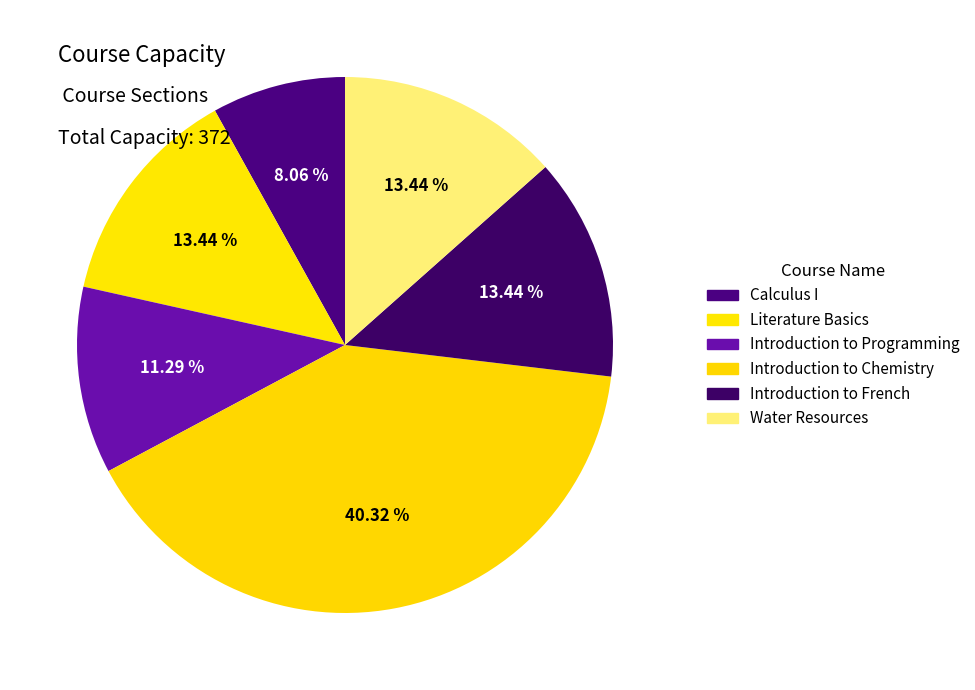

Count the number of slices in the pie.

6